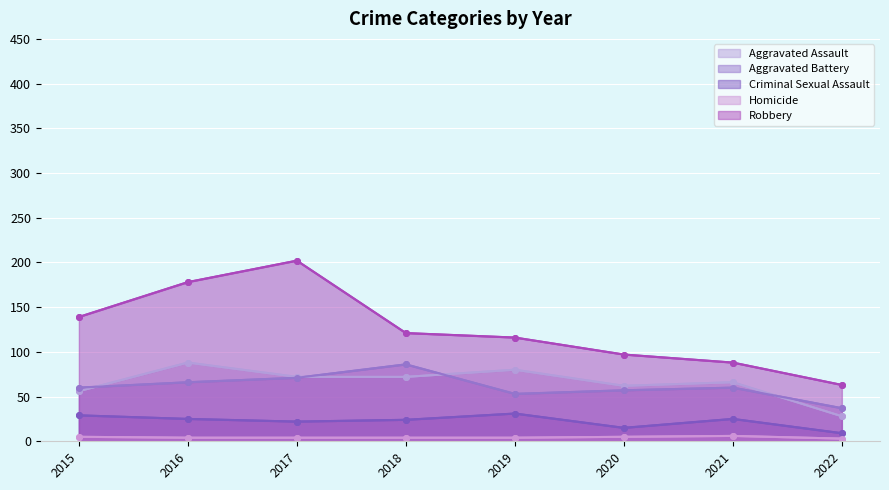

At which category does Aggravated Assault reach its first local peak?

2016